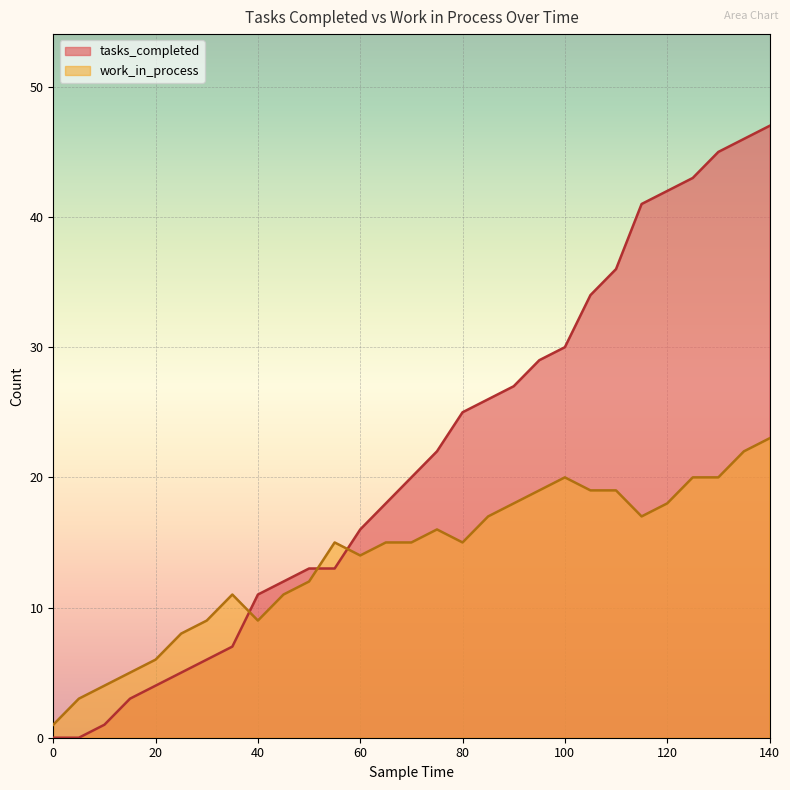

Reading left to right, transcribe all the data shown in this chart.

tasks_completed: 0	0	1	3	4	5	6	7	11	12	13	13	16	18	20	22	25	26	27	29	30	34	36	41	42	43	45	46	47
work_in_process: 1	3	4	5	6	8	9	11	9	11	12	15	14	15	15	16	15	17	18	19	20	19	19	17	18	20	20	22	23